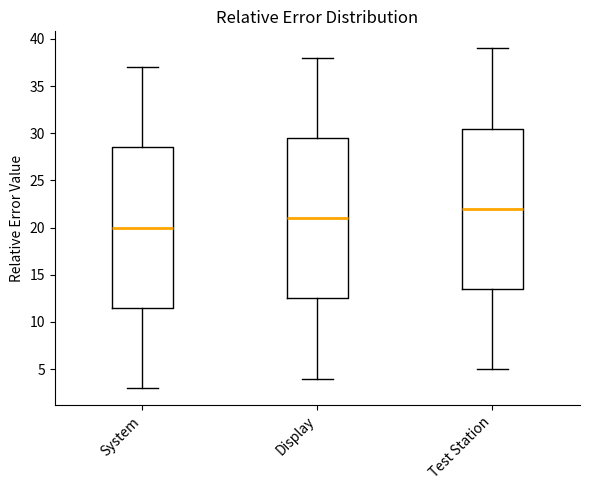

Reading left to right, read every box against the y-axis: the position of its median line, the range the box covers, and the ends of its whiskers. The values are not printed on the chart, so give them approximately, as read against the axis.

System: median 20.0, box 11.5 to 28.5, whiskers 3.0 to 37.0
Display: median 21.0, box 12.5 to 29.5, whiskers 4.0 to 38.0
Test Station: median 22.0, box 13.5 to 30.5, whiskers 5.0 to 39.0